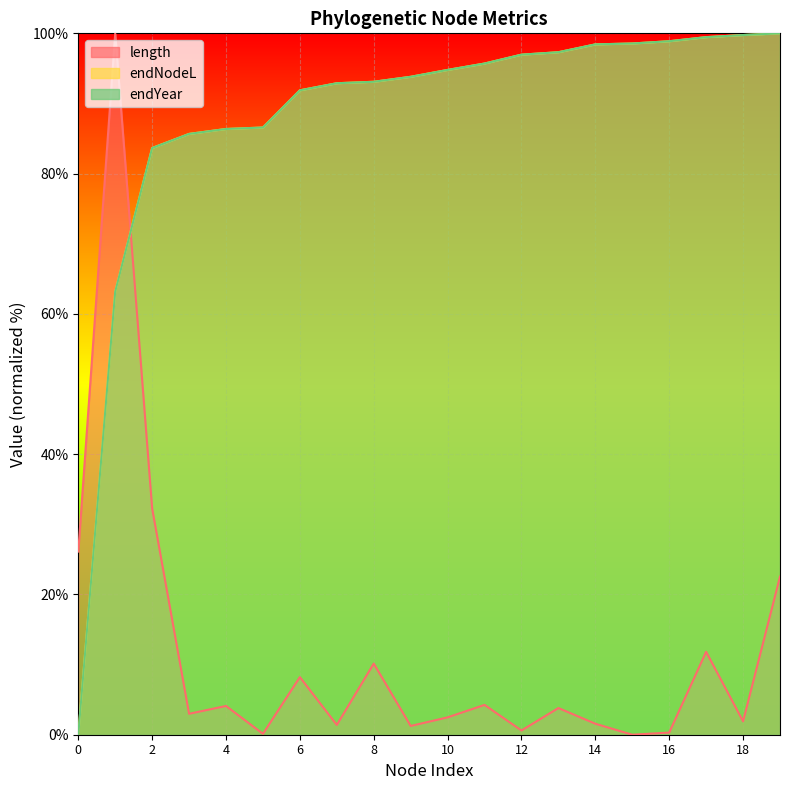

What is the difference between the maximum and second lowest values in the endYear series?

36.8